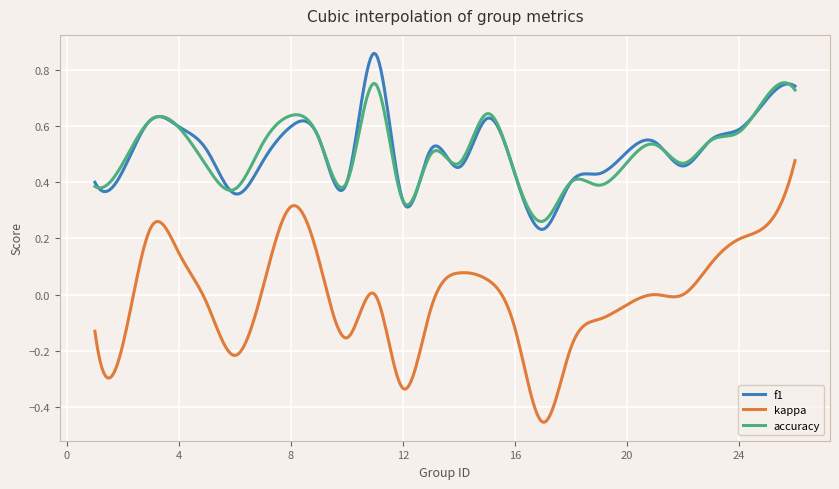

Count the number of data series in this chart.

3